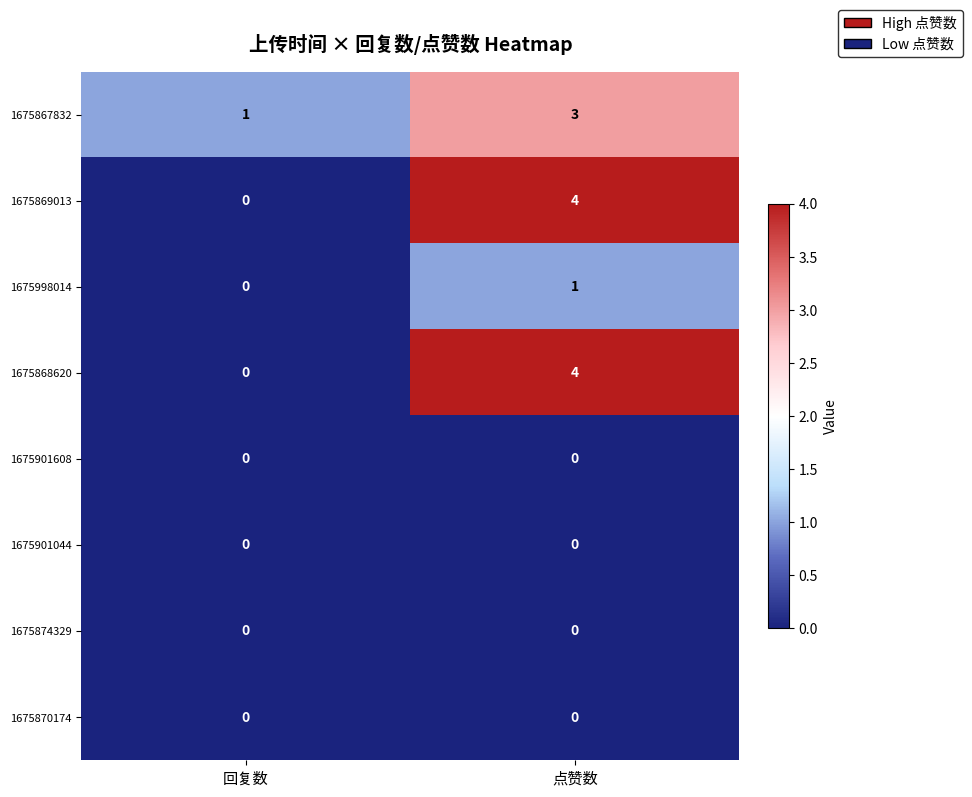

At which label is 1675998014 closest to 0?

回复数